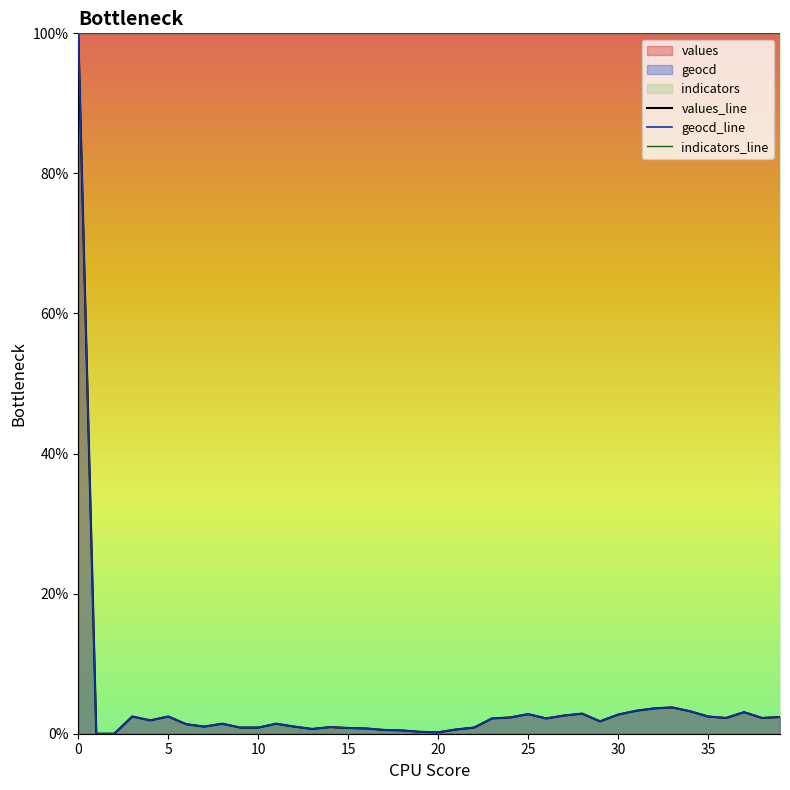

List the labels in order of geocd value, smallest first.

1, 2, 20, 19, 18, 17, 21, 13, 16, 15, 9, 10, 22, 14, 7, 12, 6, 8, 11, 29, 4, 23, 26, 36, 38, 24, 39, 3, 5, 35, 27, 30, 25, 28, 37, 34, 31, 32, 33, 0